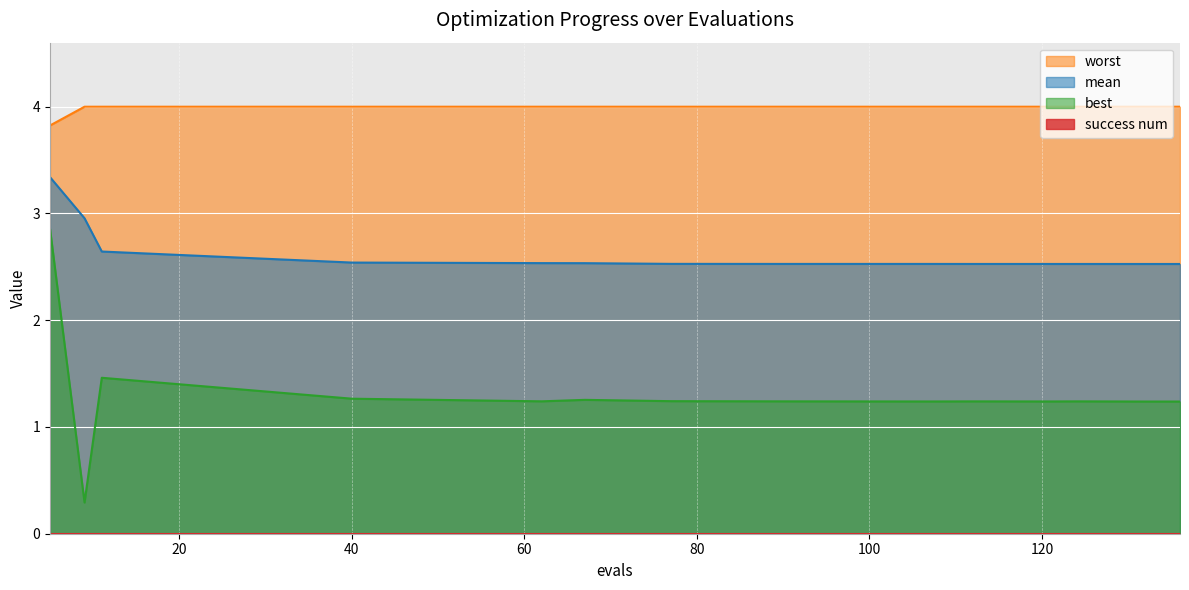

What is the total value across all series at 5?

10.0